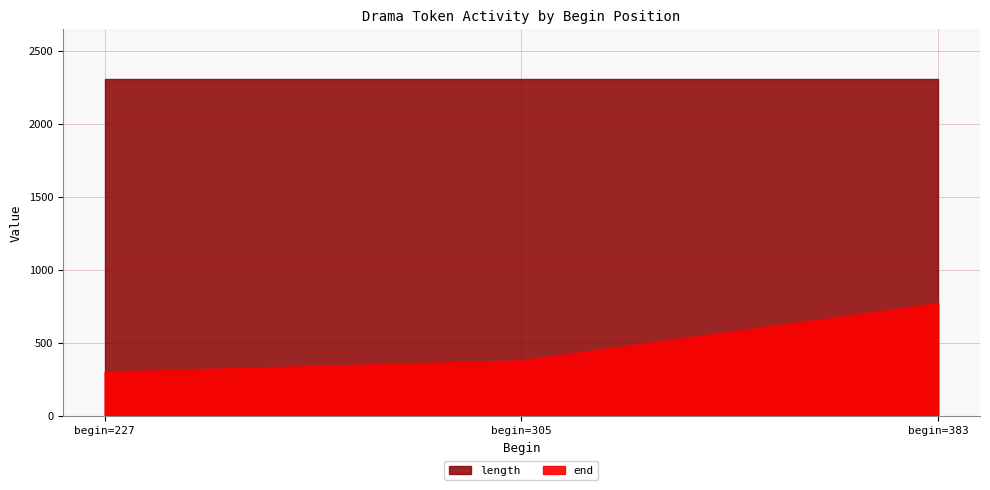

True or false: end and length intersect in this chart.

False